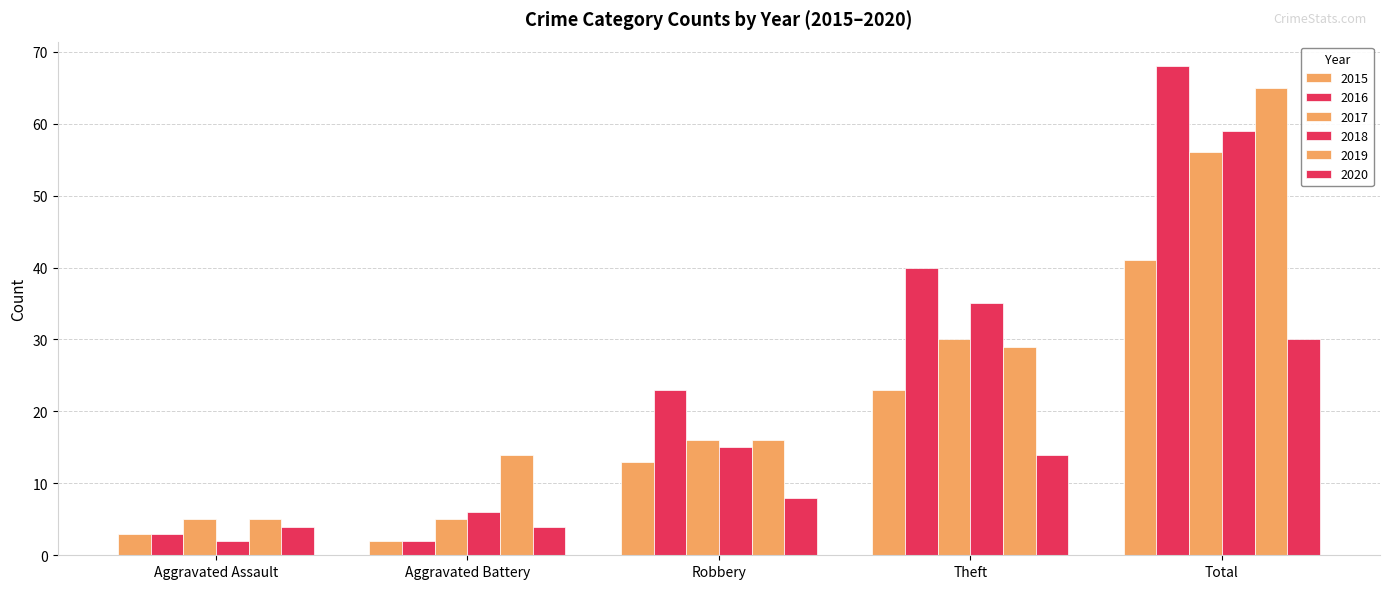

What position from the left is Aggravated Battery?

2